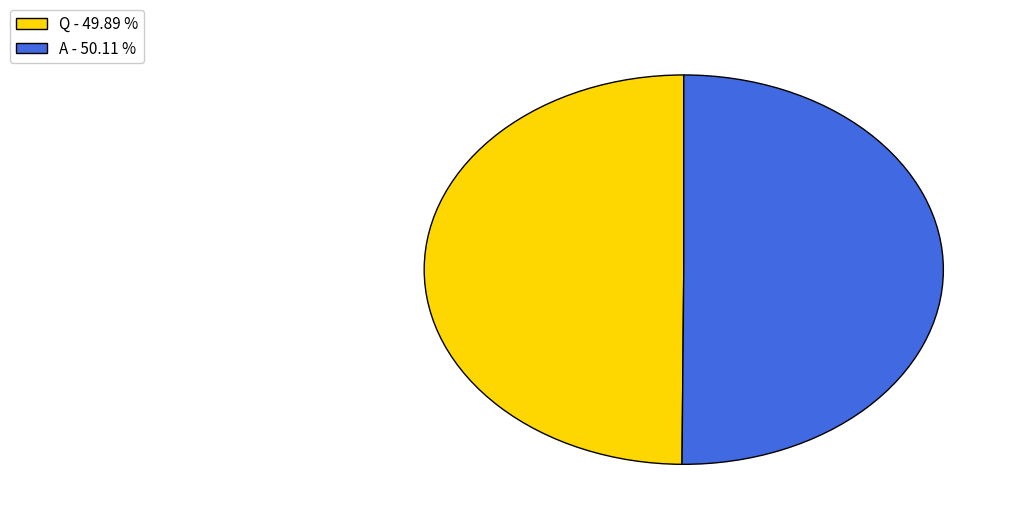

Combined, do Q - 49.89 % and A - 50.11 % account for over 50%?

Yes